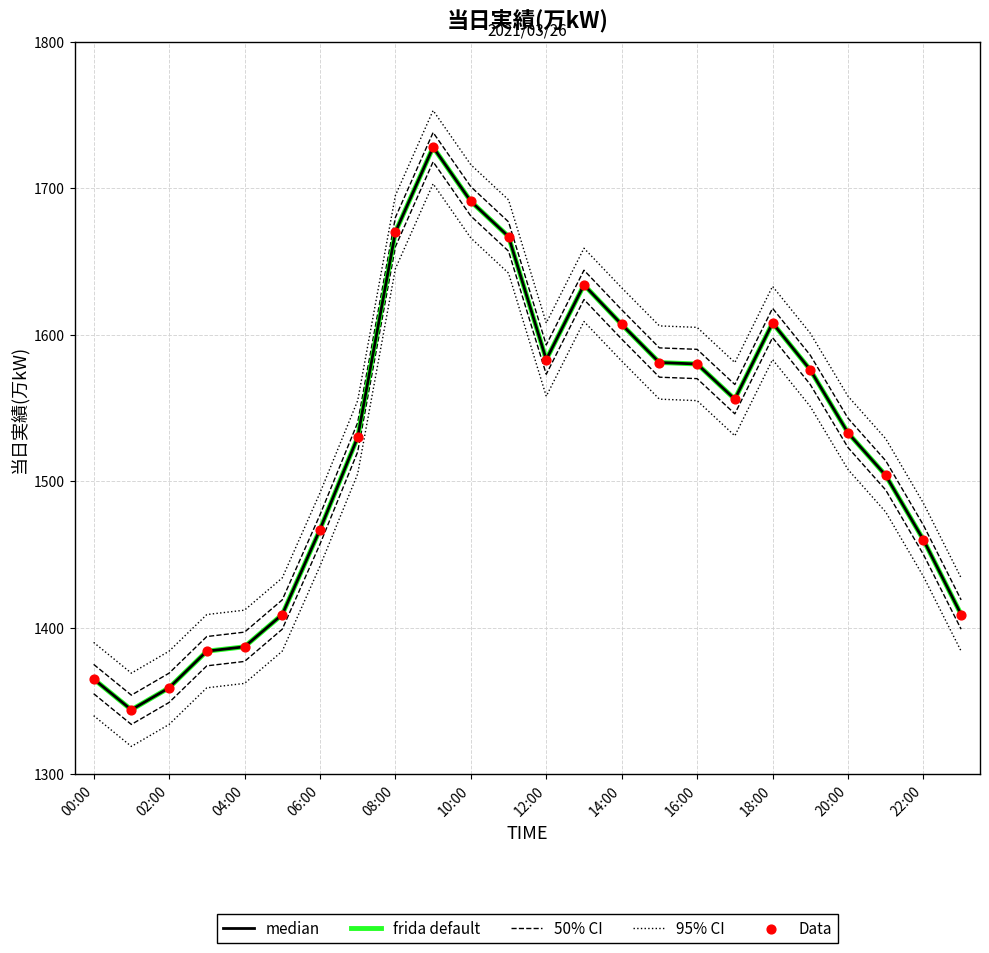

At how many categories does at least one series exceed 1691?

1